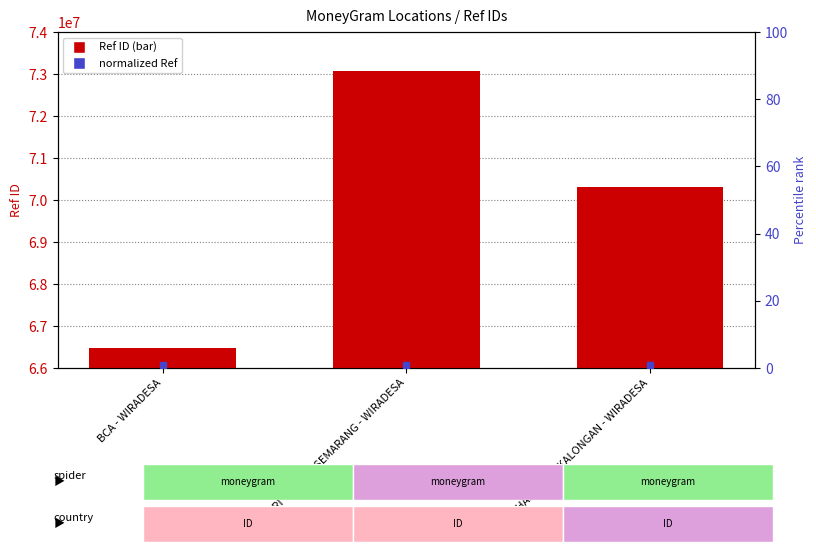

At how many categories does at least one series exceed 63672632?

3